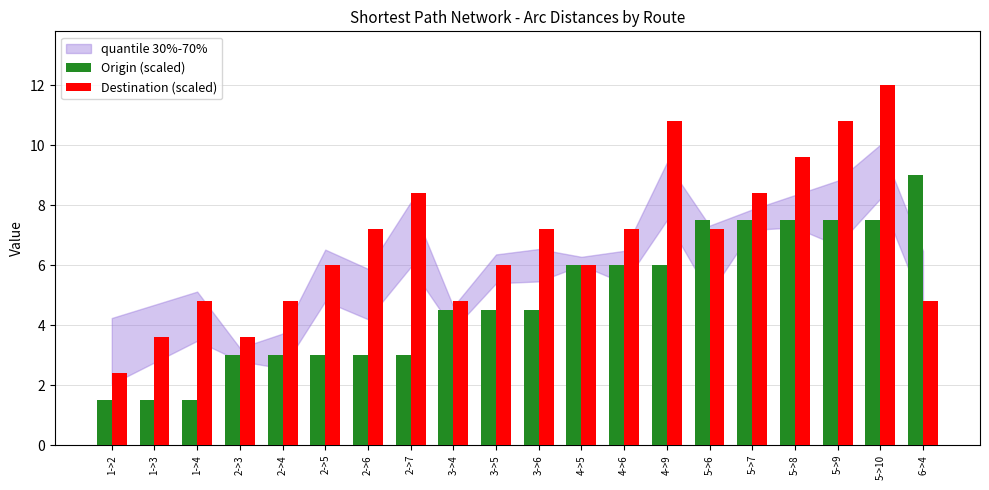

Reading left to right, transcribe all the data shown in this chart.

Origin (scaled): 1.5	1.5	1.5	3.0	3.0	3.0	3.0	3.0	4.5	4.5	4.5	6.0	6.0	6.0	7.5	7.5	7.5	7.5	7.5	9.0
Destination (scaled): 2.4	3.6	4.8	3.6	4.8	6.0	7.2	8.4	4.8	6.0	7.2	6.0	7.2	10.8	7.2	8.4	9.6	10.8	12.0	4.8